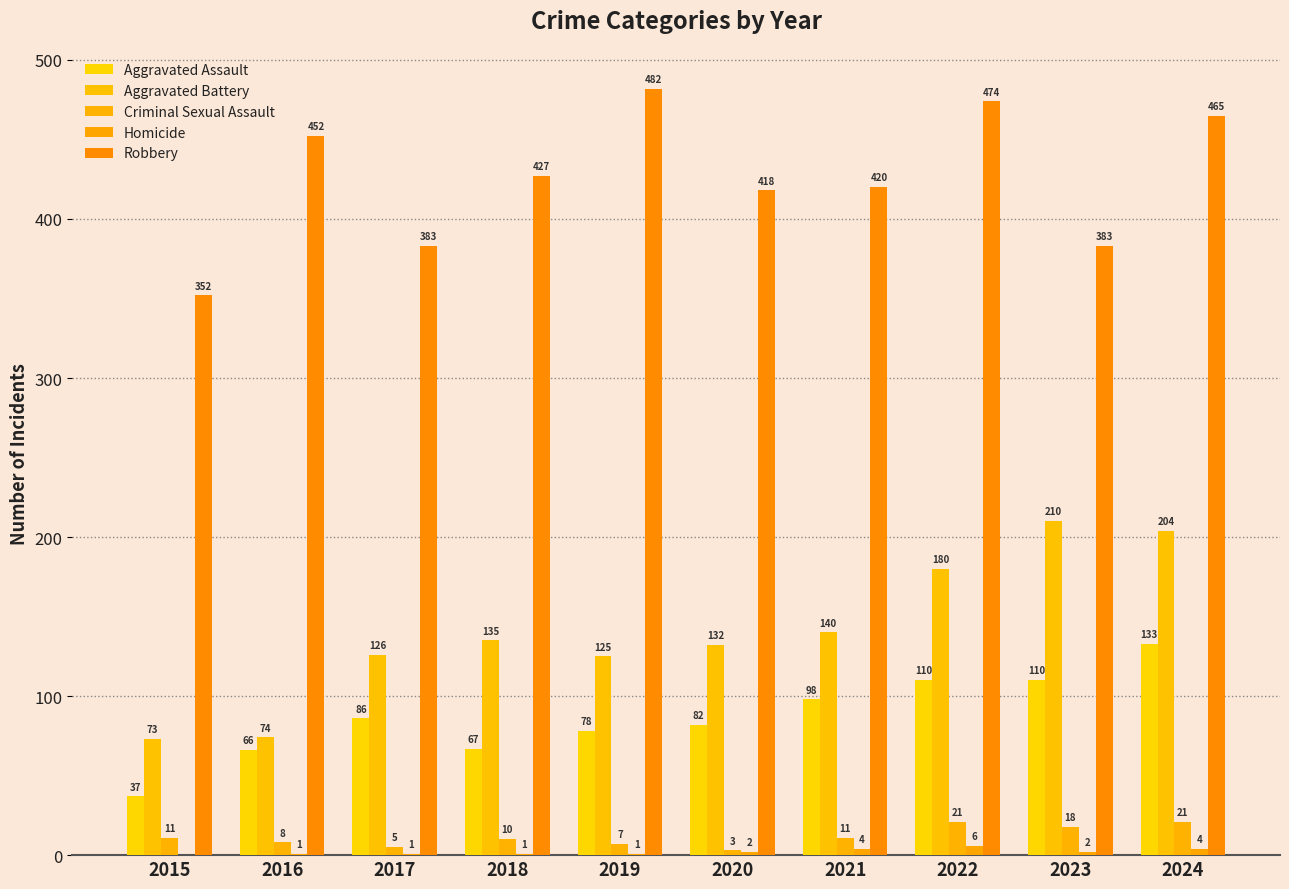

At which category is the sum across all series the highest?

2024